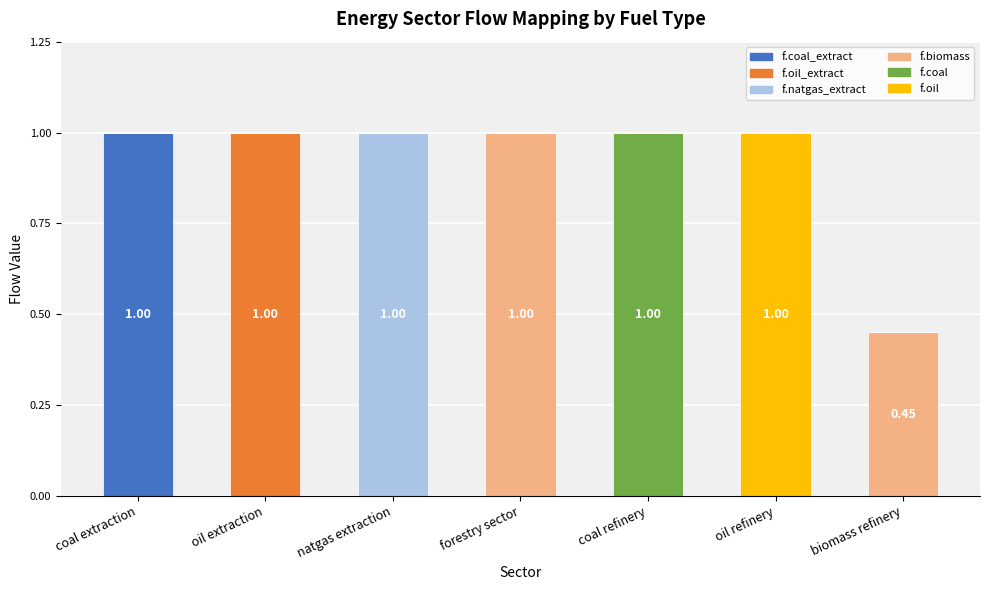

Are the bars grouped side by side (vs. stacked)?

No